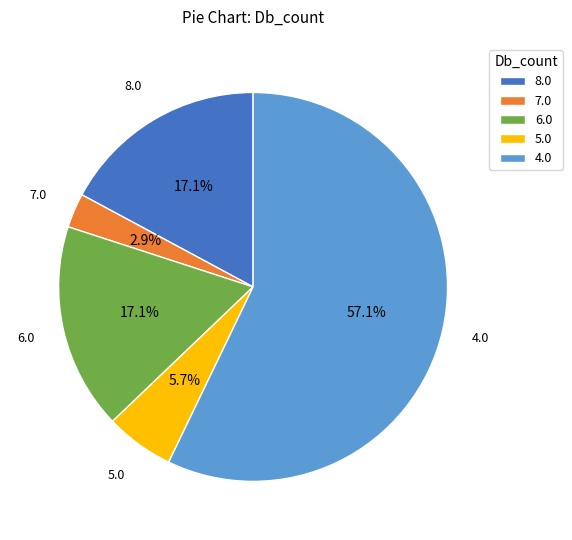

Is the sum of 6.0 and 4.0 greater than half?

Yes